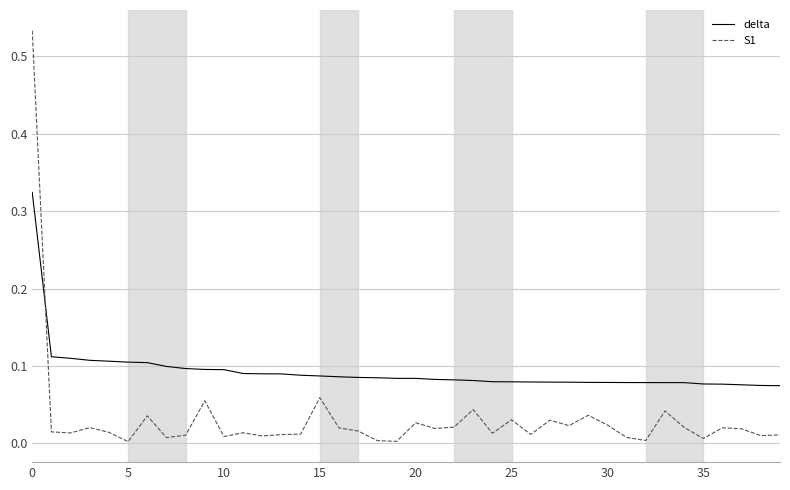

Which series has the largest total across all categories?

delta